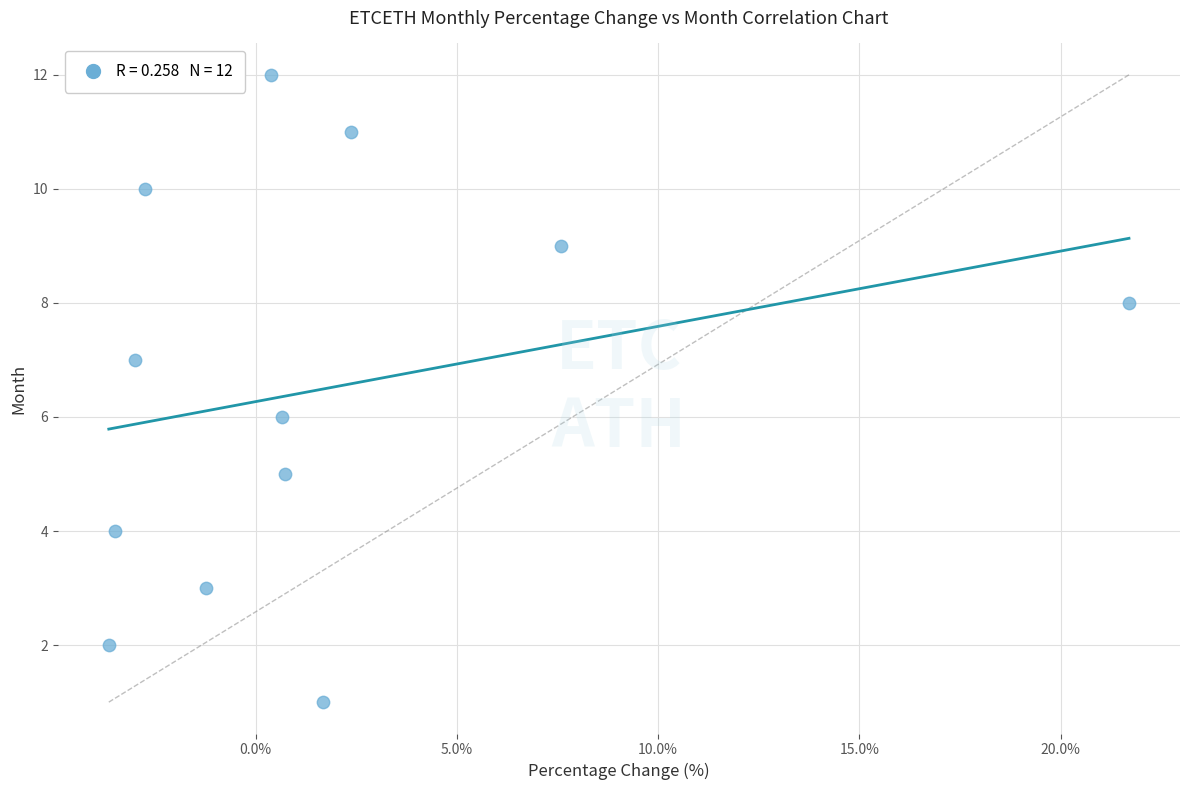

What is the range of Y values (max minus min)?

11